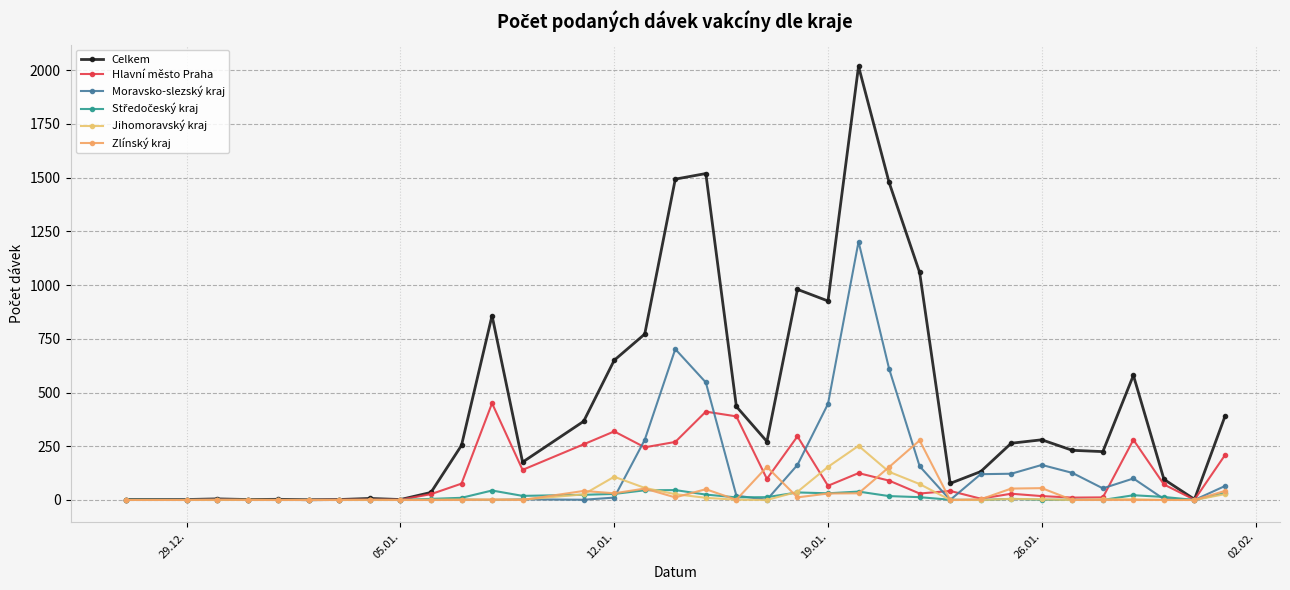

Which series has the largest total across all categories?

Celkem